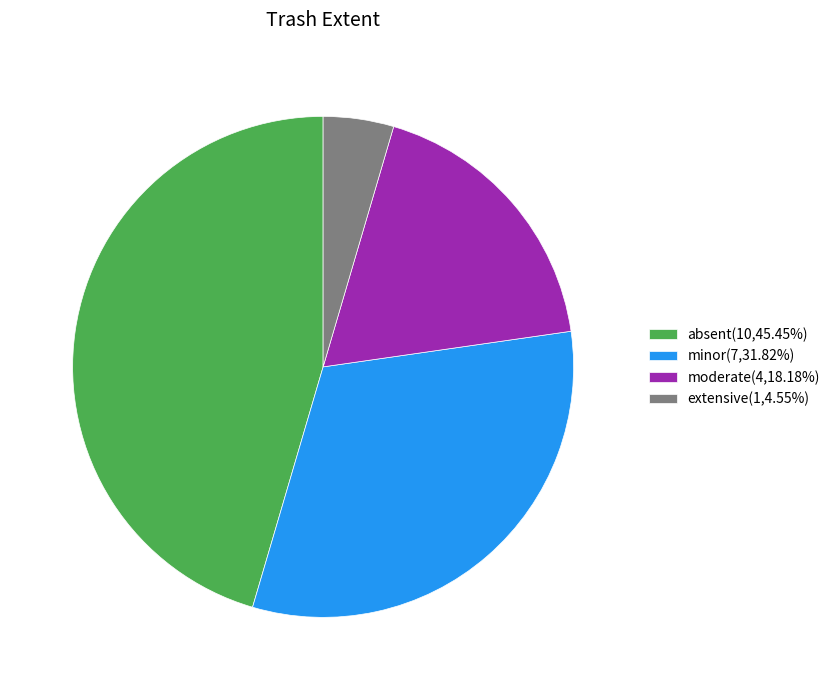

The absent slice represents 51% of the pie. True or false?

False